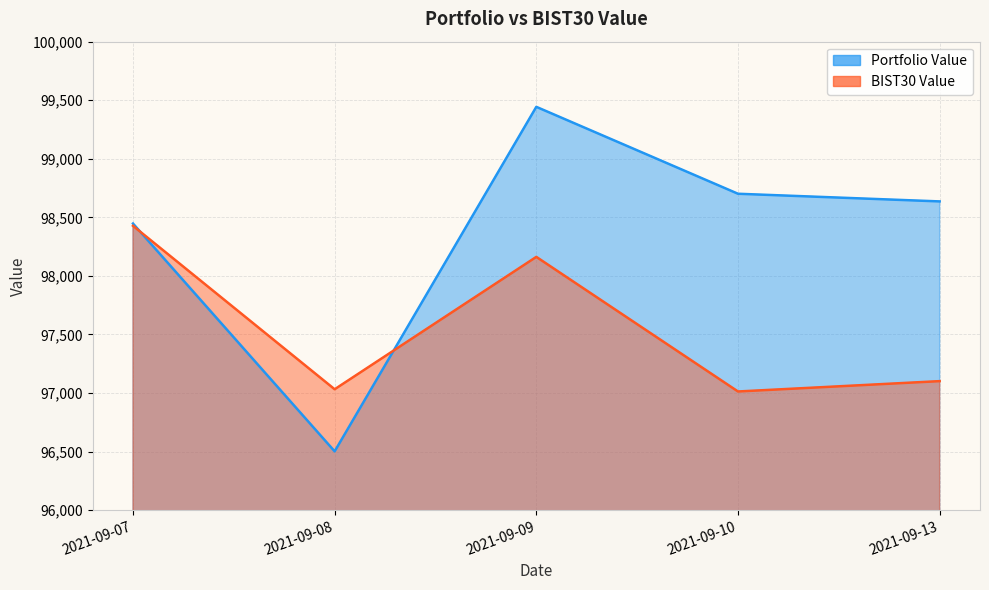

At which label is BIST30 Value closest to 97720?

2021-09-09